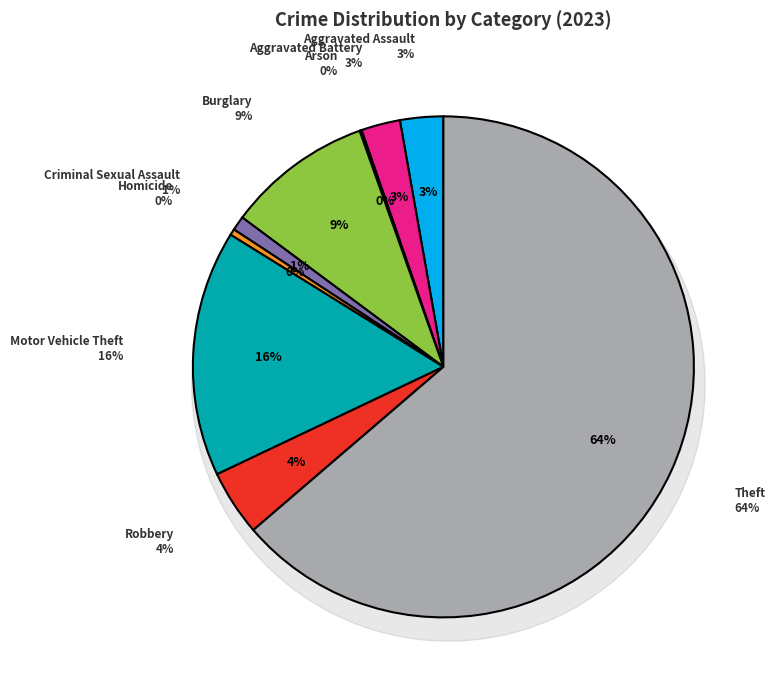

Which slice represents more than half of the pie?

Theft